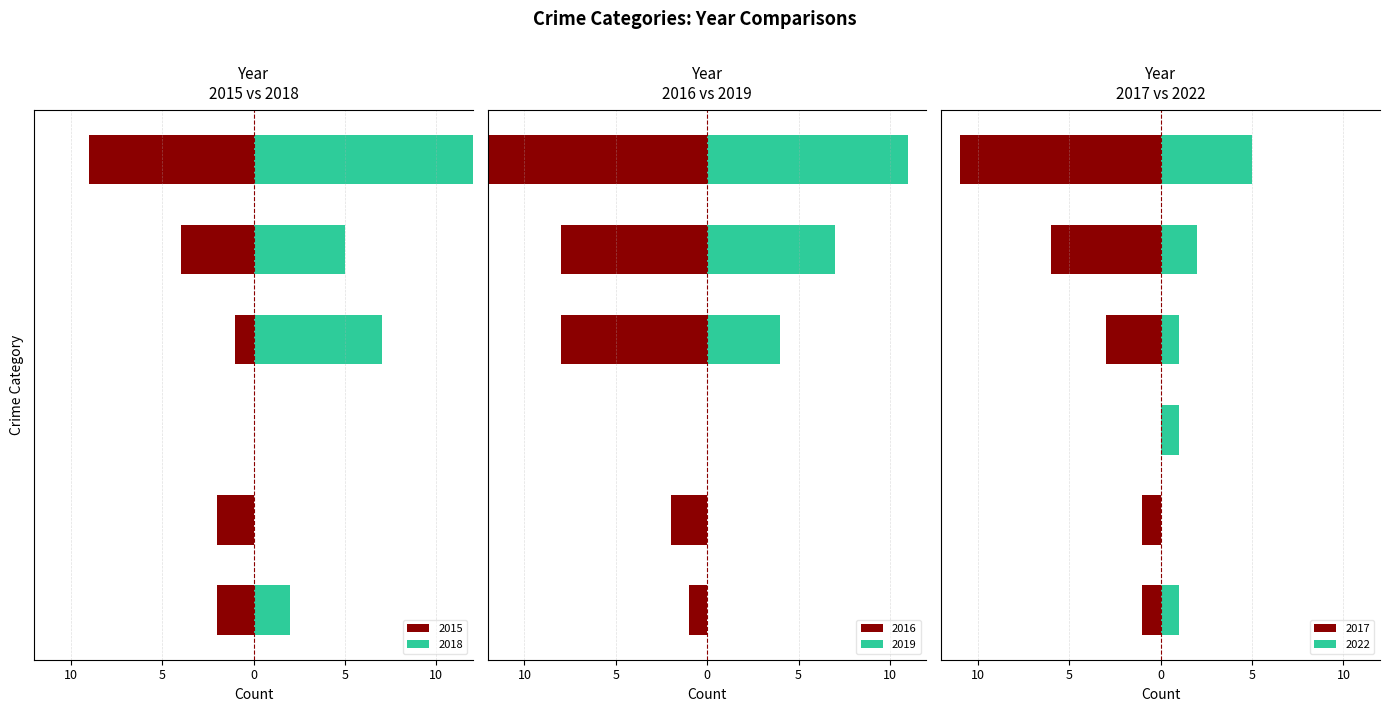

Reading left to right, transcribe all the data shown in this chart.

2015: -2	-2	0	-1	-4	-9
2016: -1	-2	0	-8	-8	-19
2017: -1	-1	0	-3	-6	-11
2018: 2	0	0	7	5	14
2019: 0	0	0	4	7	11
2022: 1	0	1	1	2	5